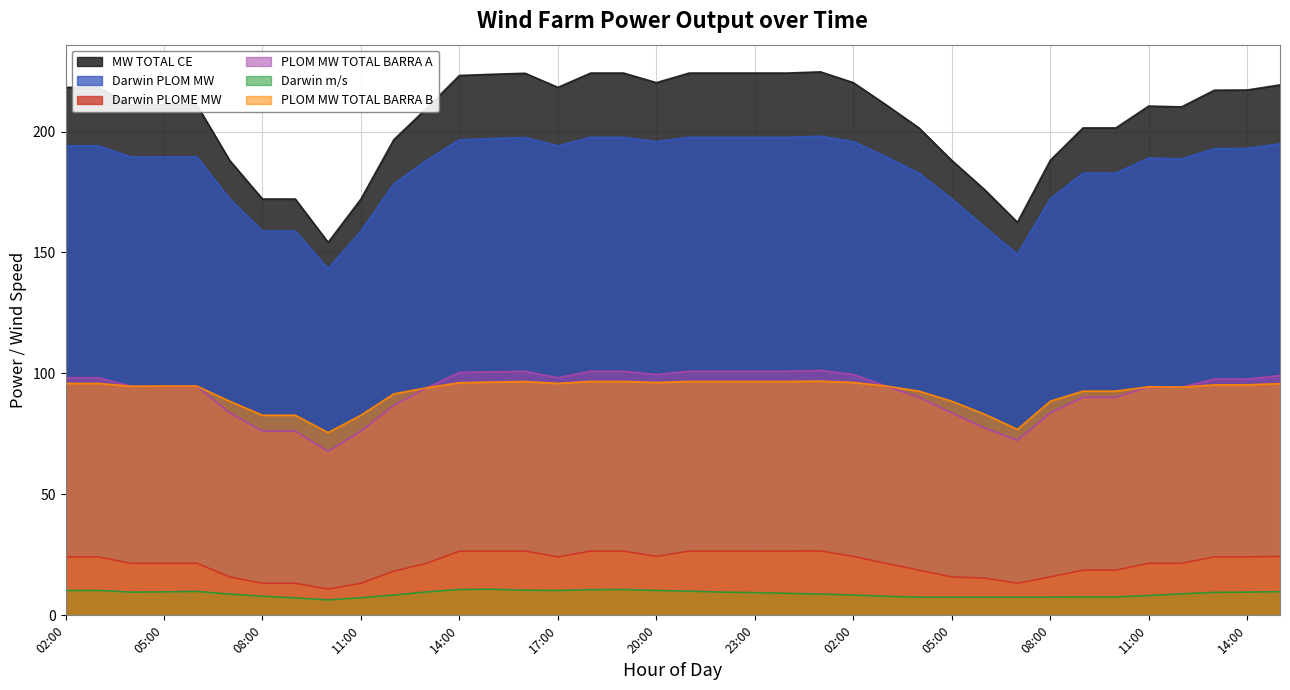

Rank the categories by PLOM MW TOTAL BARRA A value from highest to lowest.

01:00, 18:00, 19:00, 21:00, 22:00, 23:00, 00:00, 16:00, 15:00, 14:00, 20:00, 02:00, 15:00, 02:00, 03:00, 17:00, 14:00, 13:00, 04:00, 05:00, 06:00, 03:00, 11:00, 12:00, 13:00, 04:00, 09:00, 10:00, 12:00, 07:00, 05:00, 08:00, 06:00, 08:00, 09:00, 11:00, 07:00, 10:00